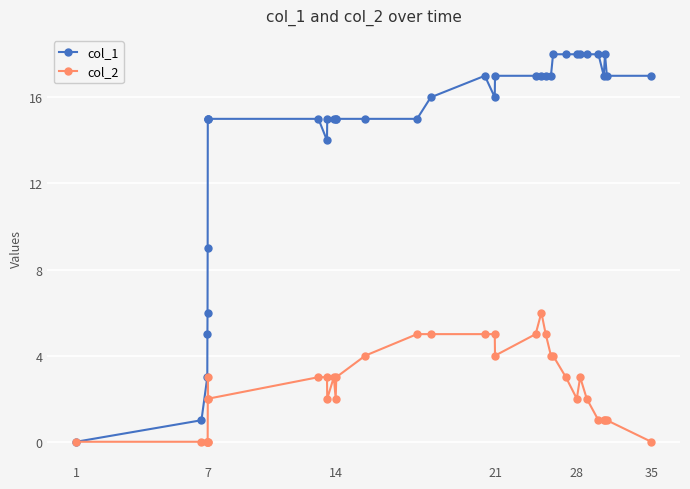

Which series has the largest total across all categories?

col_1